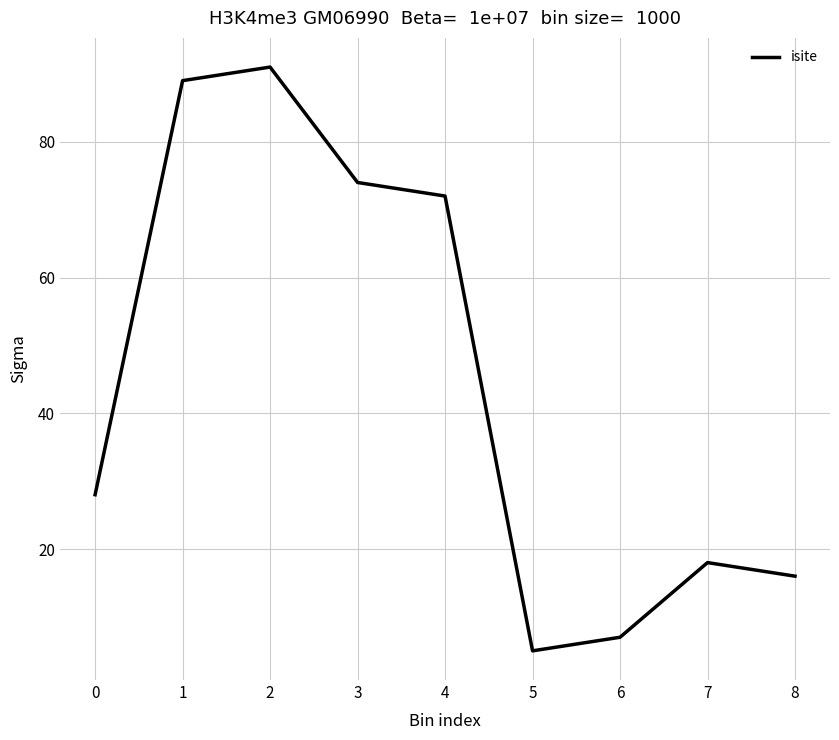

Is it true that the value at 7 is 30?

False